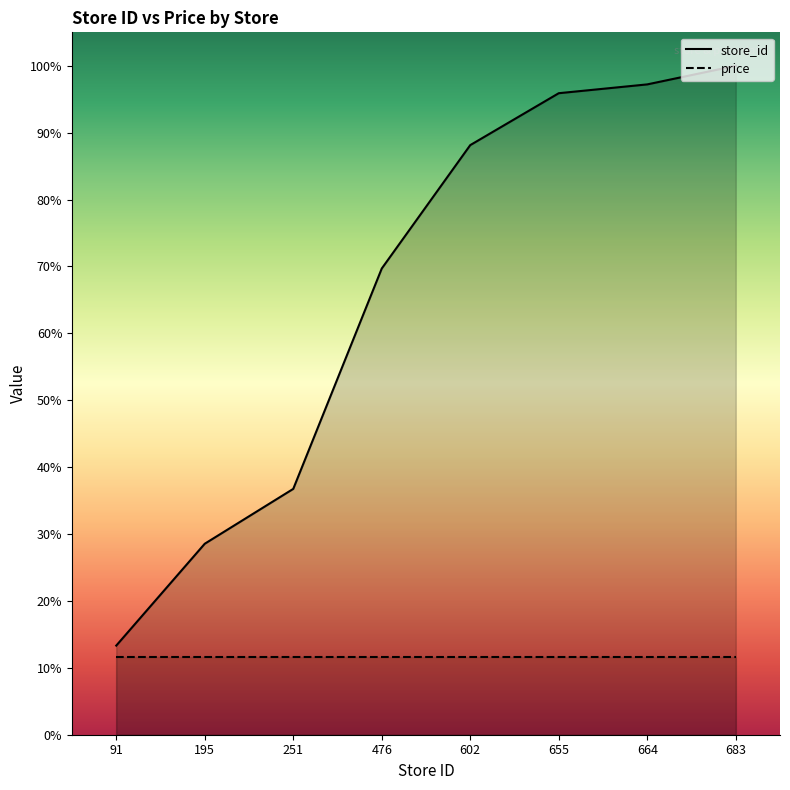

Is it true that the value at 195 is 39.5?

False